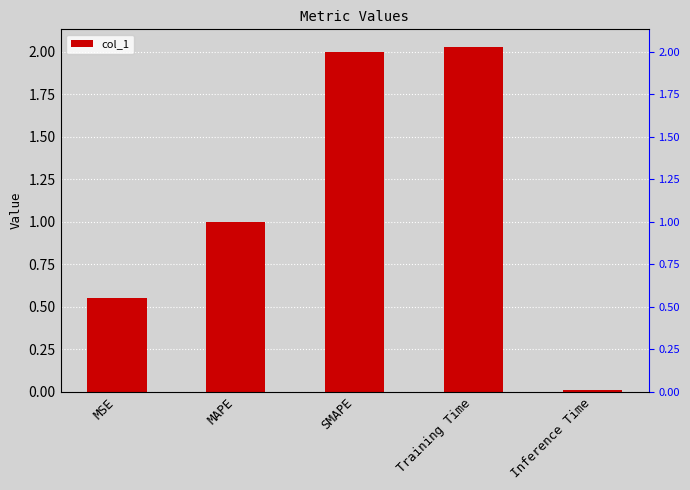

What is the value of the 4th bar from the left?

2.0